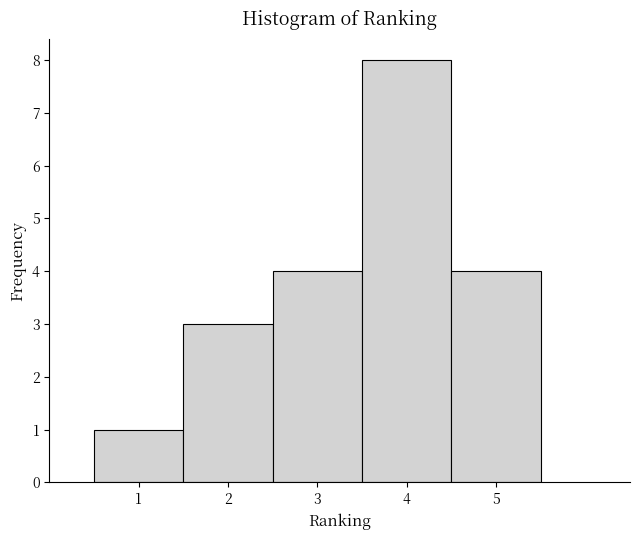

Over which range of the x-axis is the bar tallest?

3.5 to 4.5